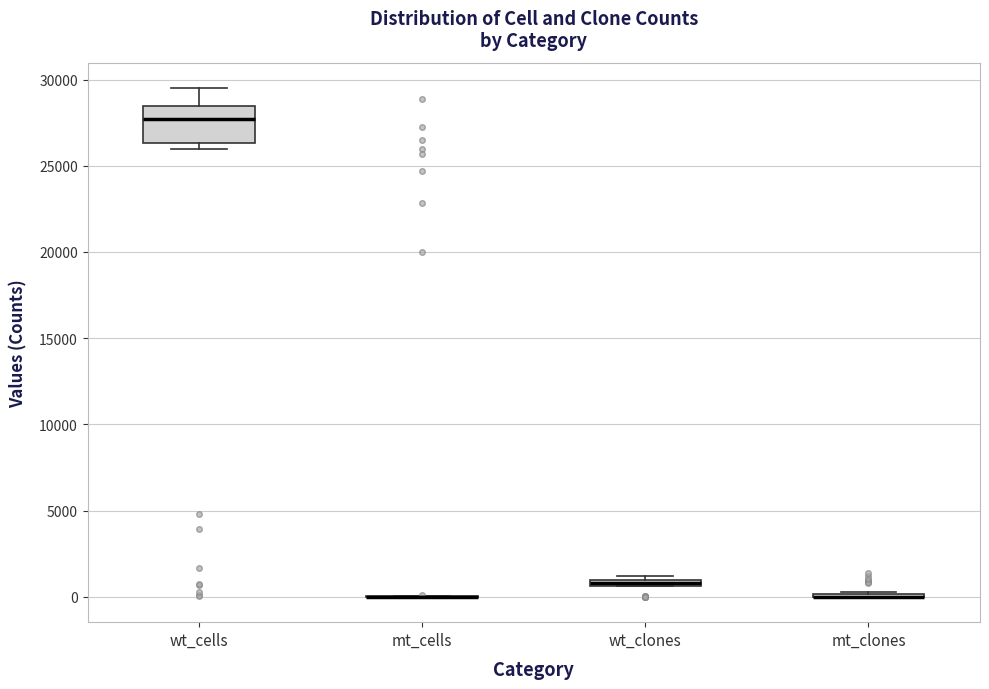

Comparing the boxes themselves (not the whiskers), which one is the tallest?

wt_cells